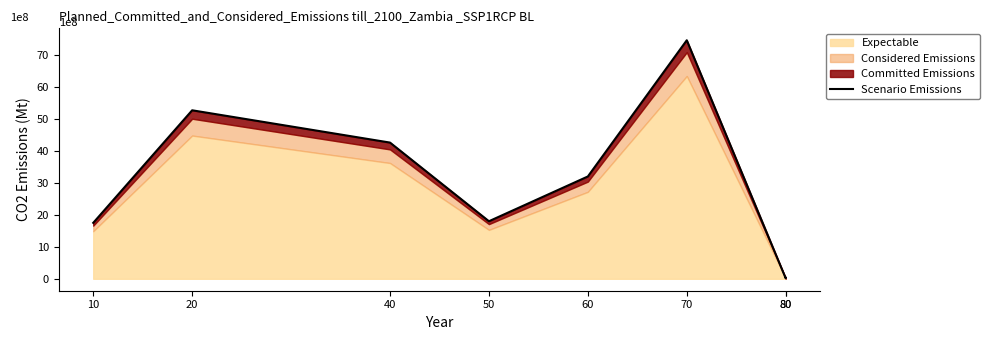

True or false: the data shows 5270000000.0 at 20.

True